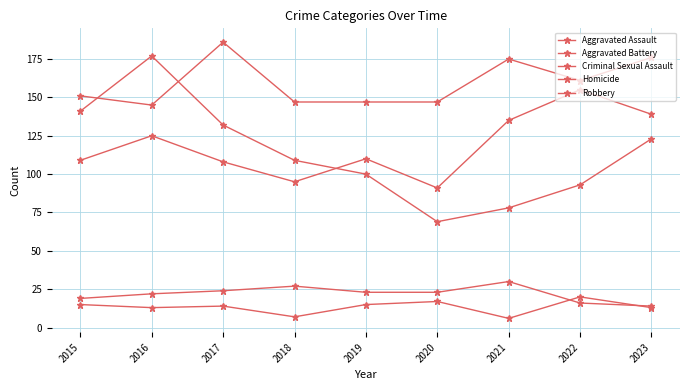

True or false: Robbery and Criminal Sexual Assault intersect in this chart.

False